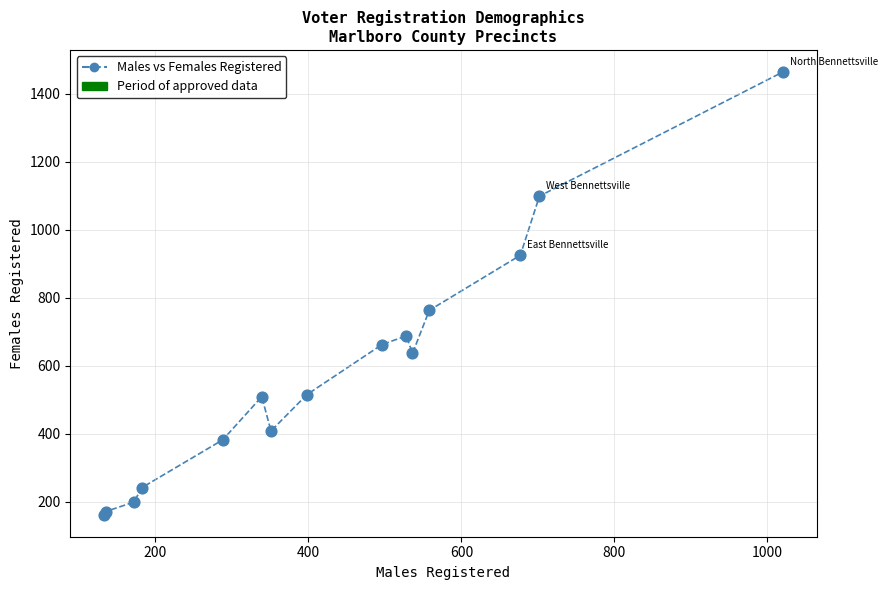

What Y value in the scatter plot is closest to 813?

763